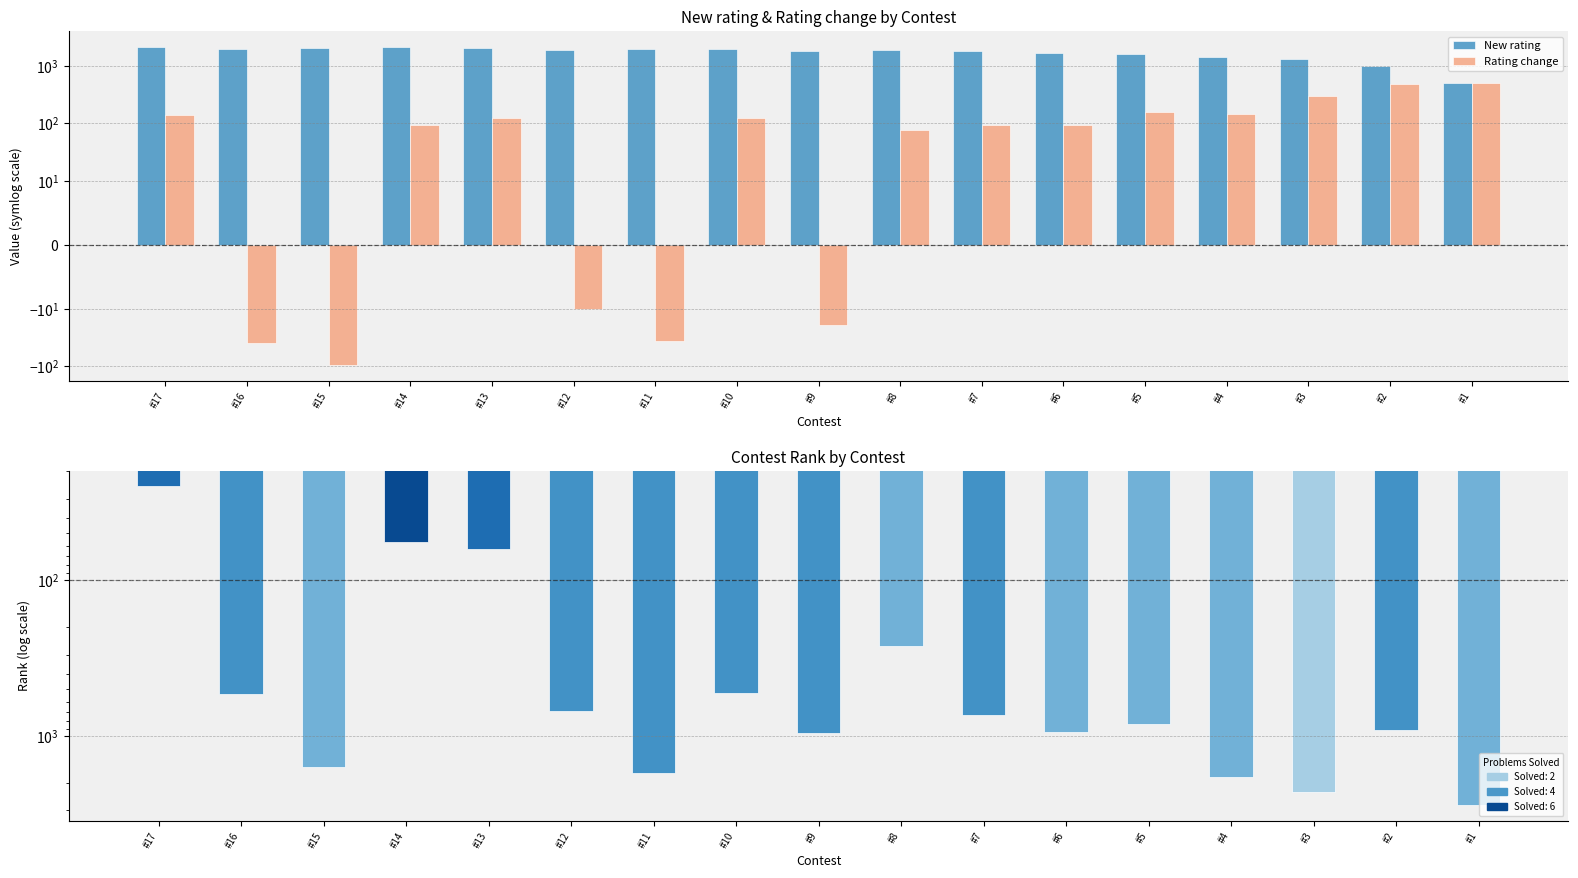

What is the maximum value for New rating?

2143